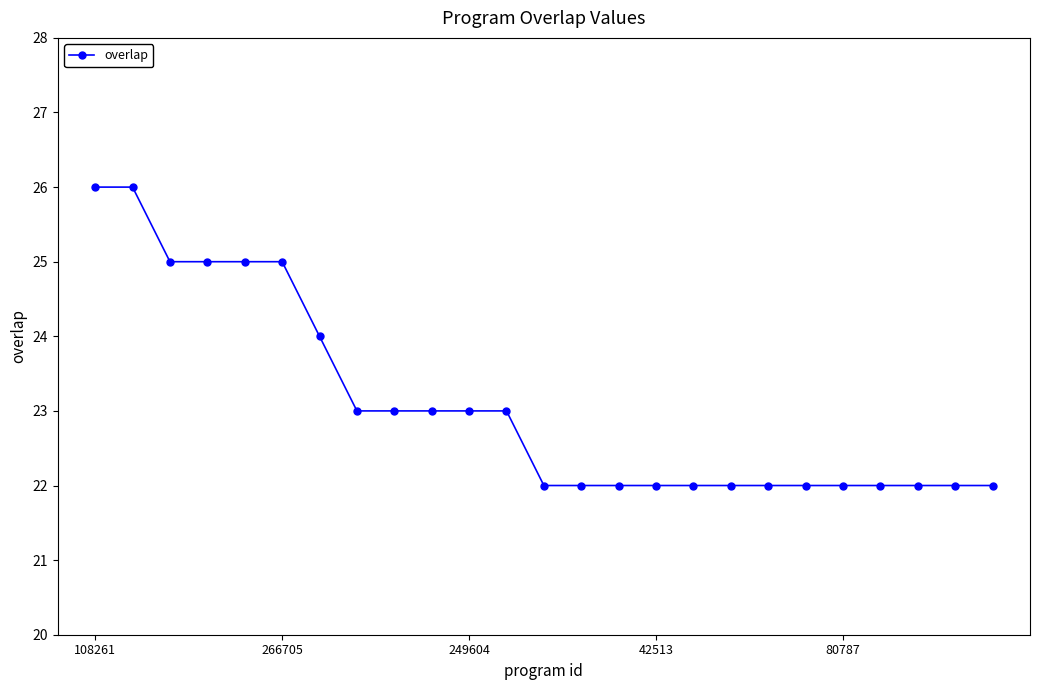

What is the minimum value shown in the chart?

22